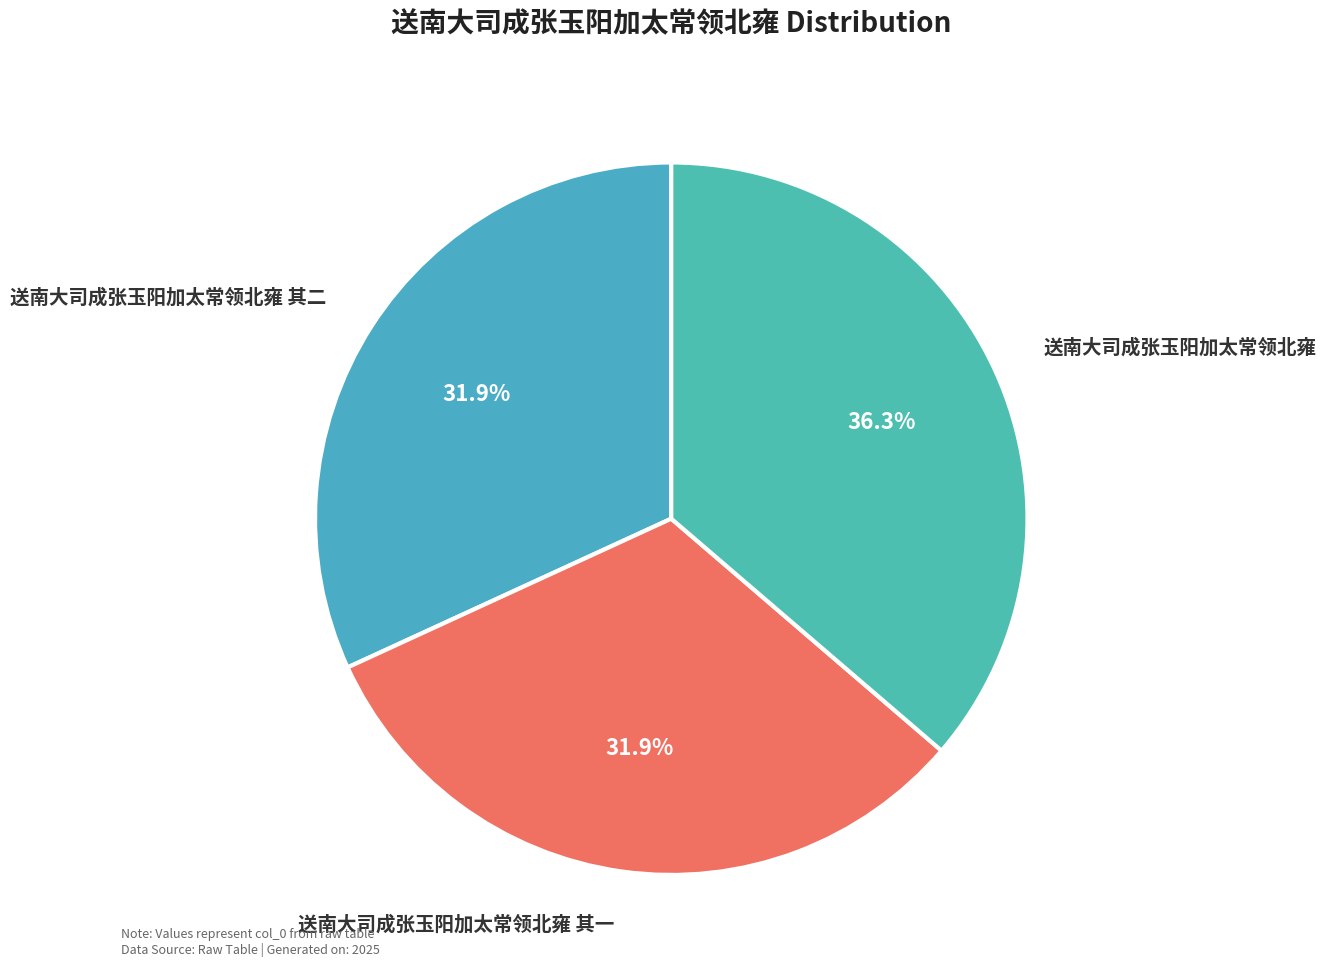

Which slice is the smallest?

送南大司成张玉阳加太常领北雍 其一